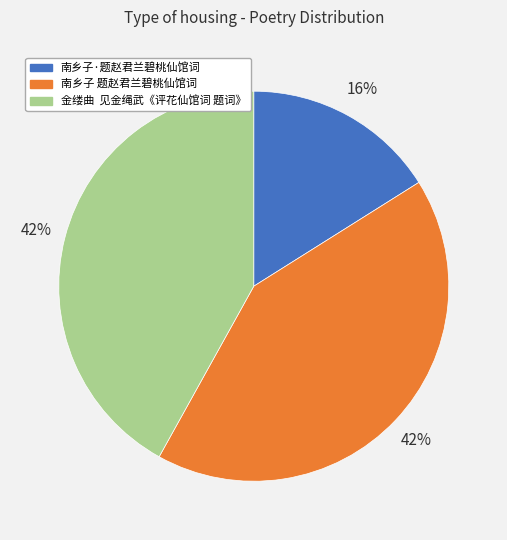

To the nearest percent, what percentage of the pie is 南乡子 题赵君兰碧桃仙馆词?

42%